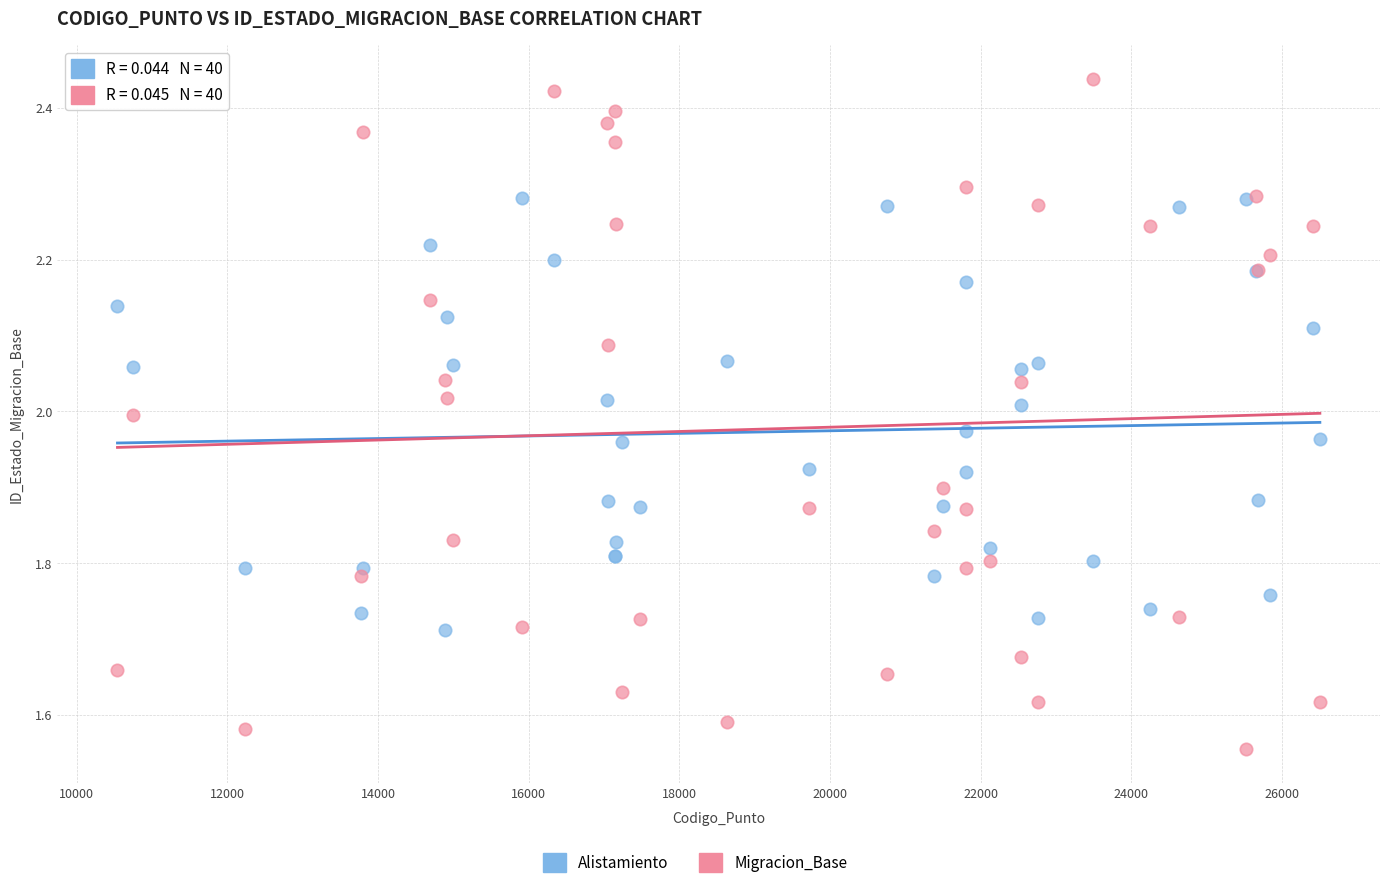

Which series contains the lowest Y value?

Migracion_Base